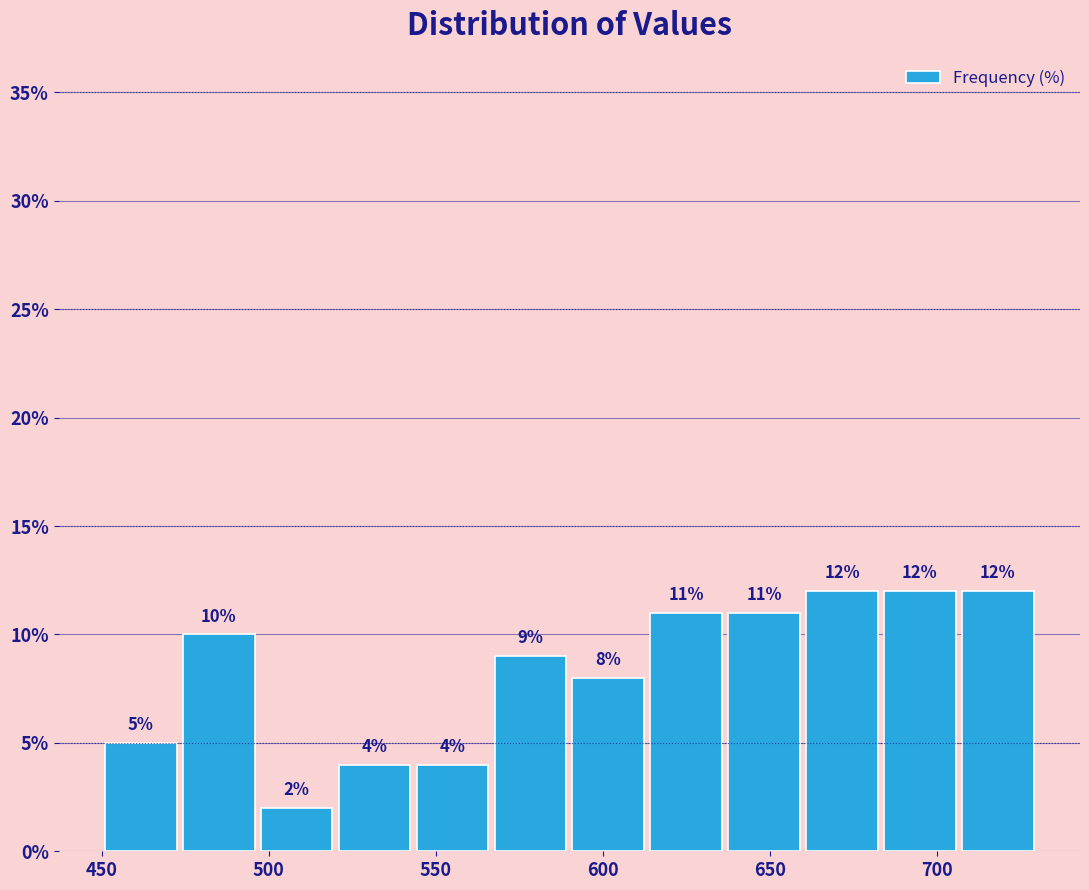

Reading left to right, transcribe this chart: for each bar, give the range it covers on the x-axis and its height. The bar edges are not printed on the chart, so give them approximately, as read against the axis.

450 to 475: 5
475 to 495: 10
495 to 520: 2
520 to 545: 4
545 to 565: 4
565 to 590: 9
590 to 615: 8
615 to 635: 11
635 to 660: 11
660 to 685: 12
685 to 705: 12
705 to 730: 12